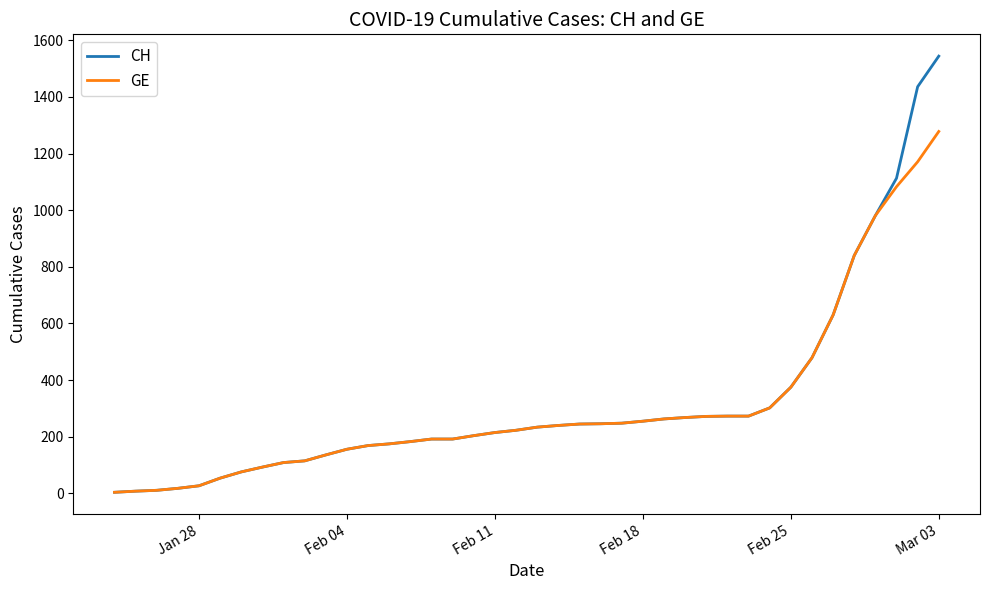

Which series has the widest spread of values?

CH